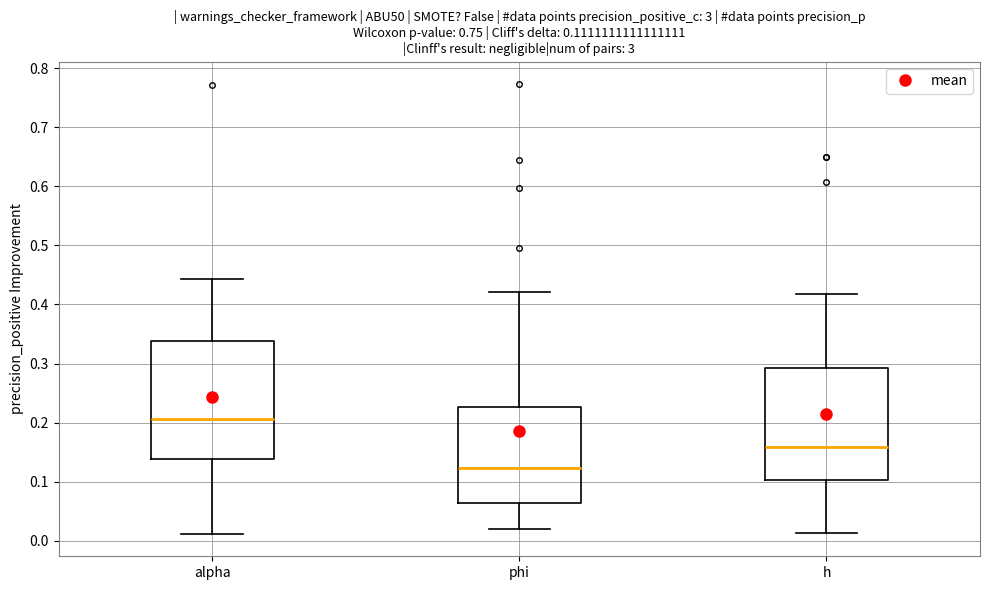

Which box has the lowest median line?

phi